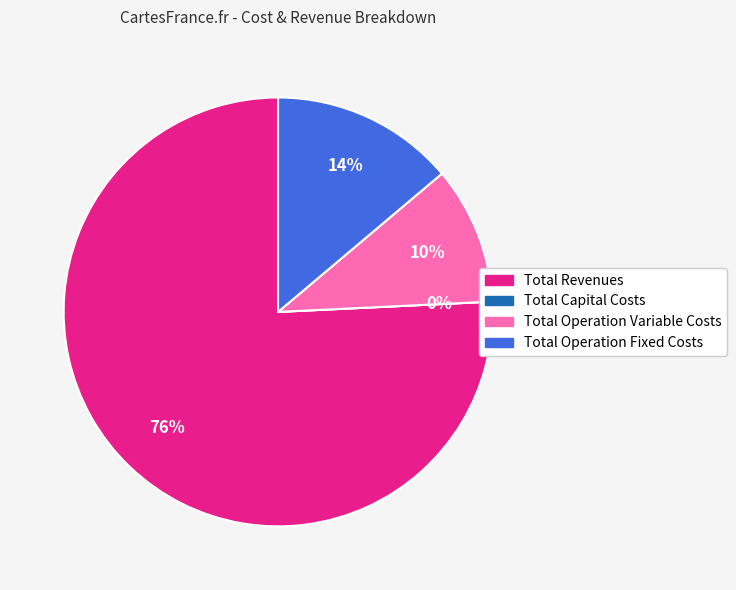

Which category has the biggest portion of the pie?

Total Revenues